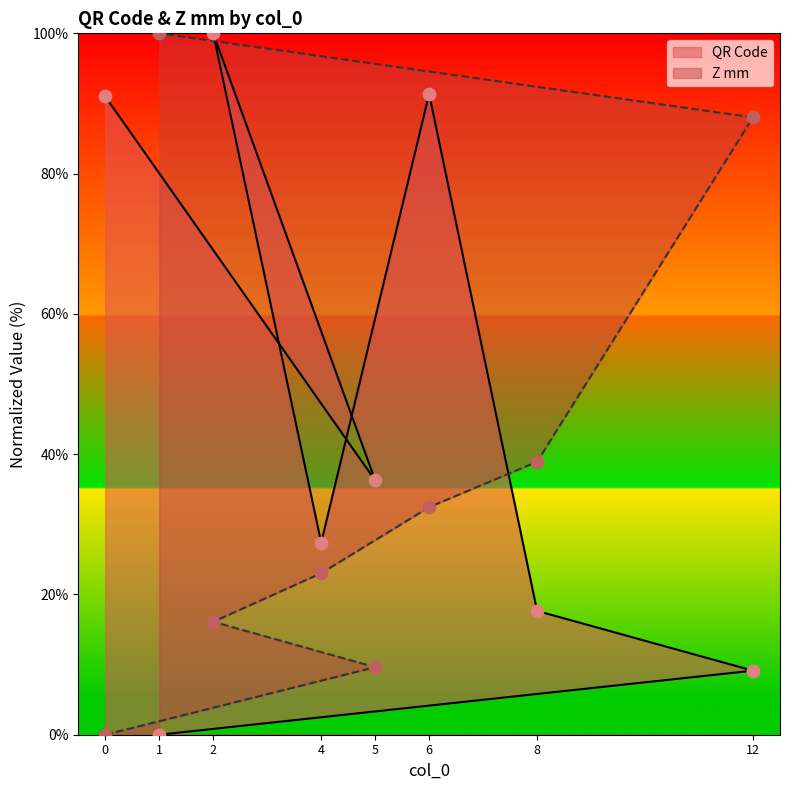

At how many categories does at least one series exceed 20?

8